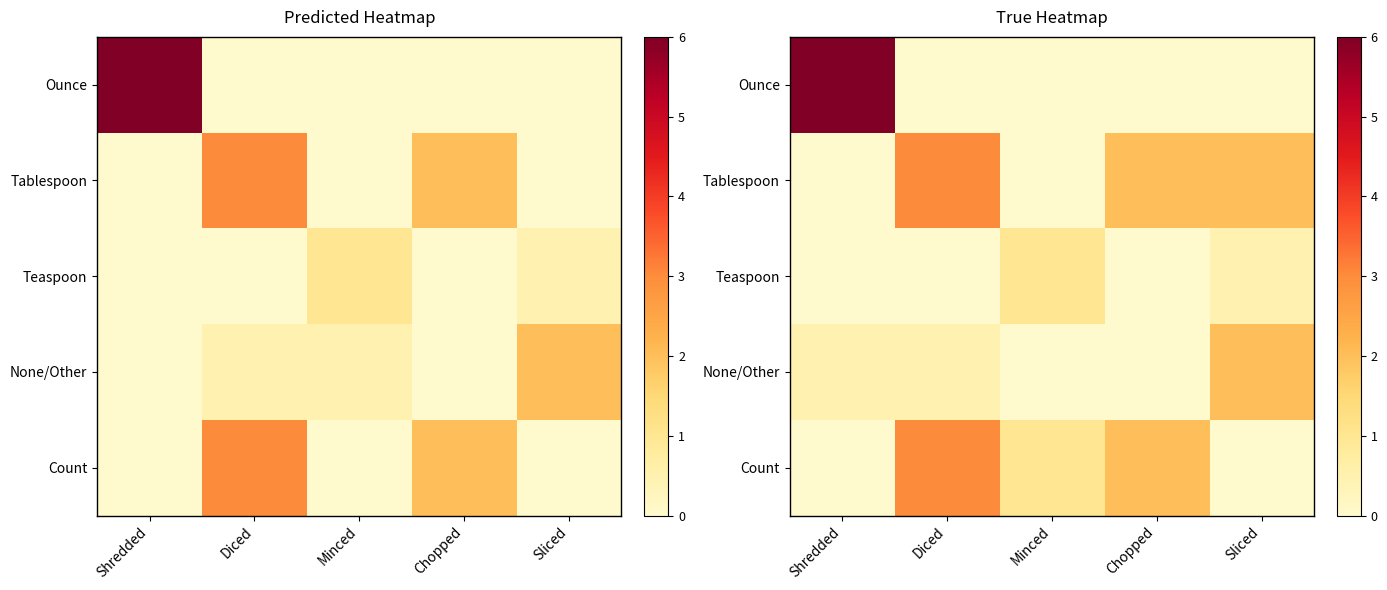

What is the sum of the Count values at Minced and Chopped?

3.0